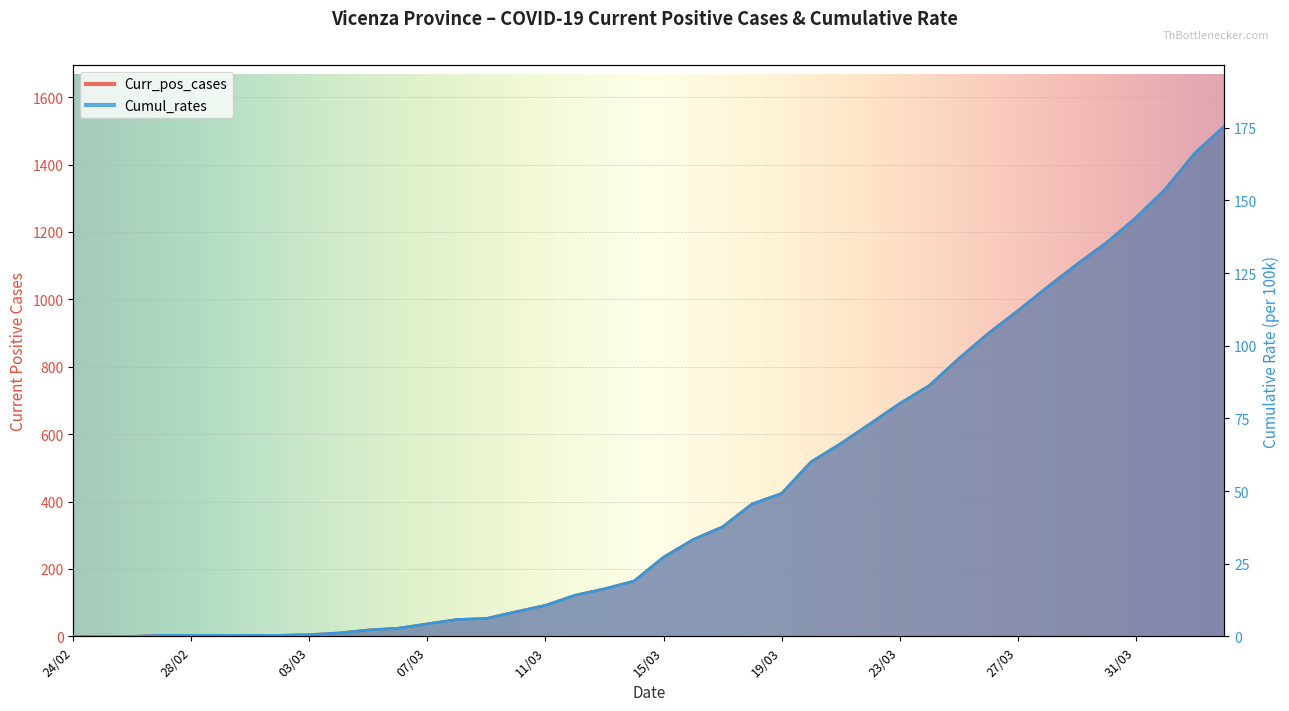

At which label does Curr_pos_cases reach its peak?

03/04